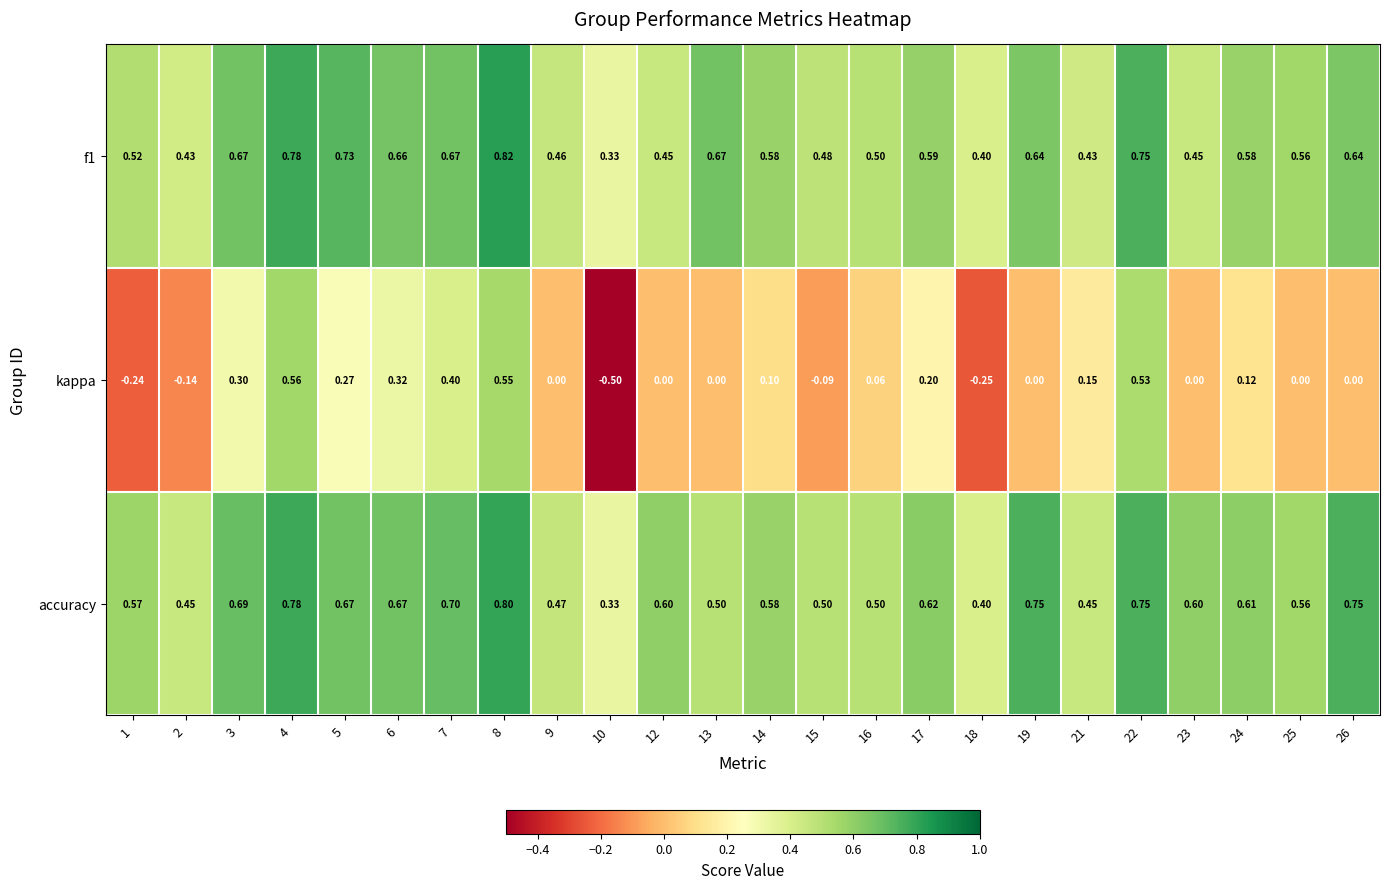

Between 6 and 22, which series saw the biggest shift?

kappa